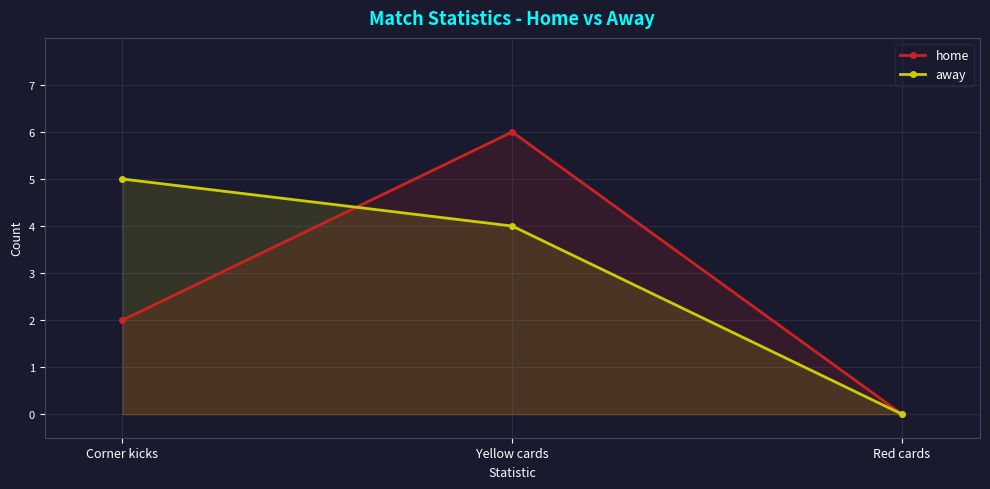

At Red cards, list the series in order from largest to smallest.

home, away